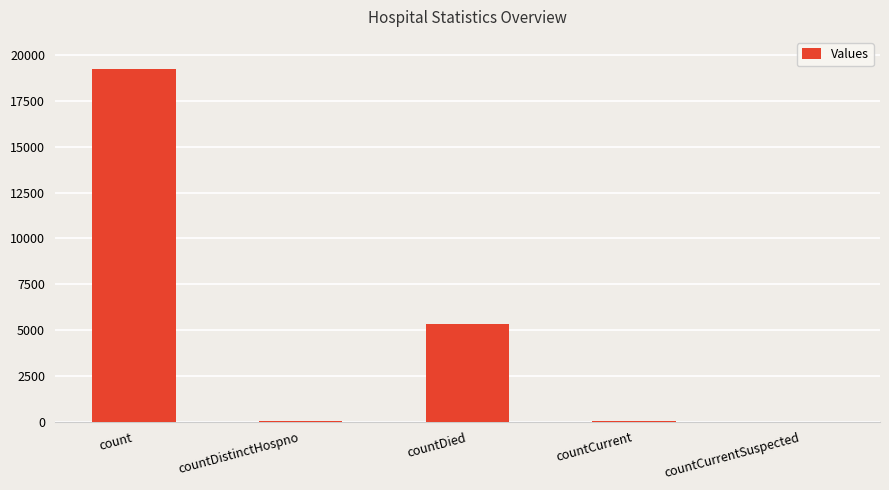

What is the maximum value shown in the chart?

19242